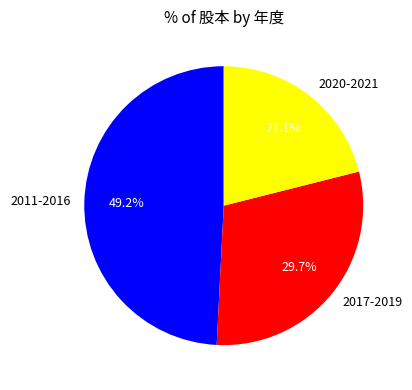

Is 2011-2016 the majority of the pie?

No